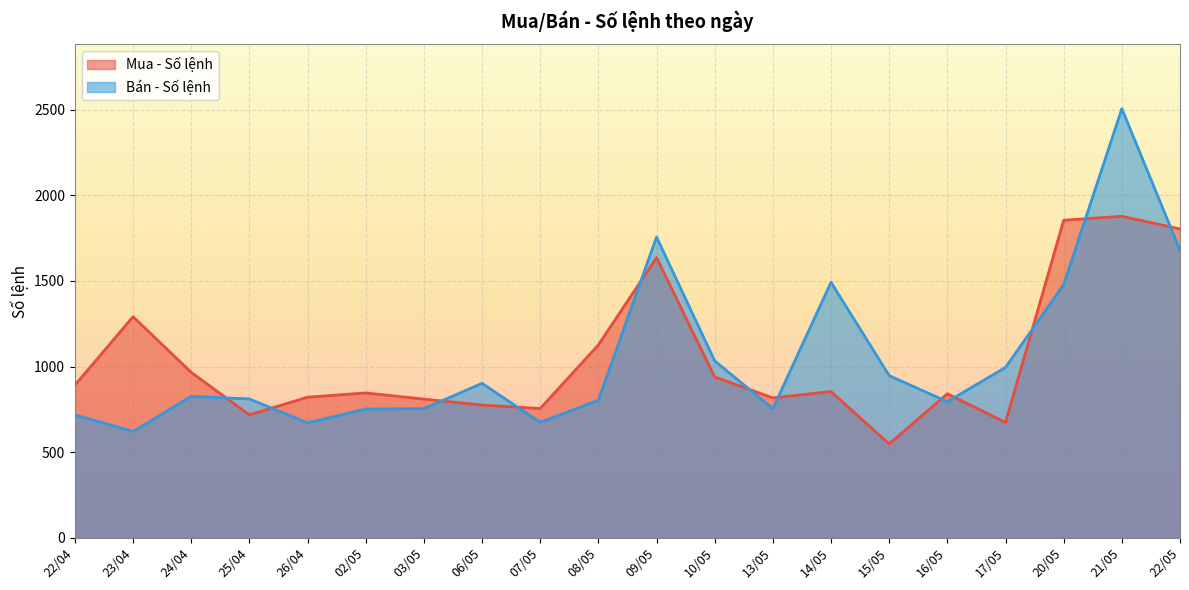

The Mua - Số lệnh series shows 2201 at 09/05. True or false?

False